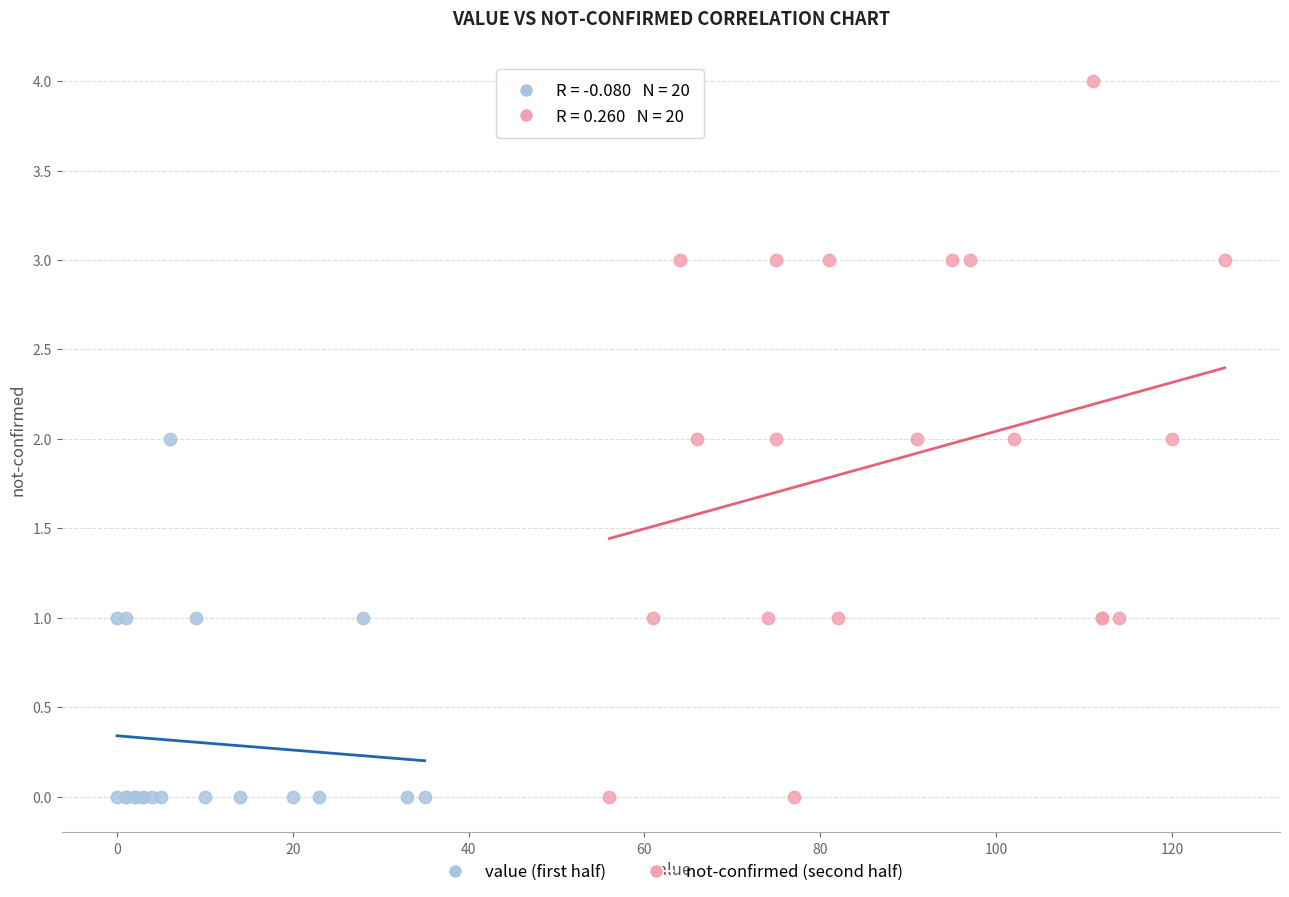

Which series has the largest Y range (max minus min)?

not-confirmed (second half)